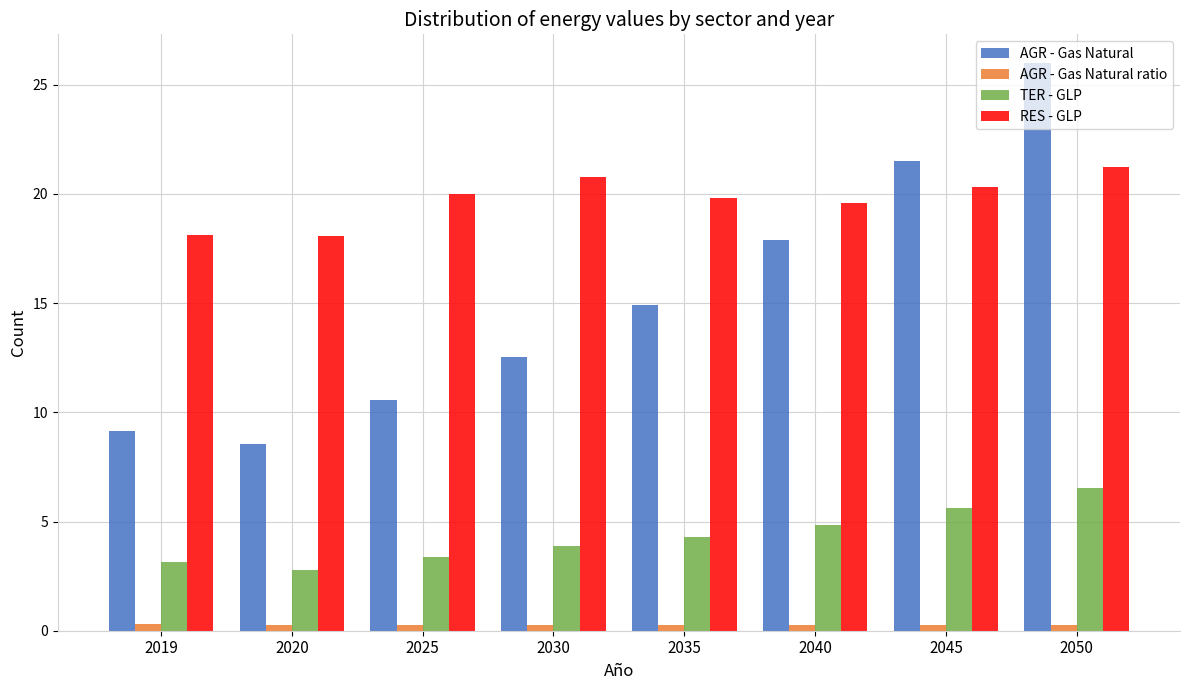

How many groups of bars are there?

8